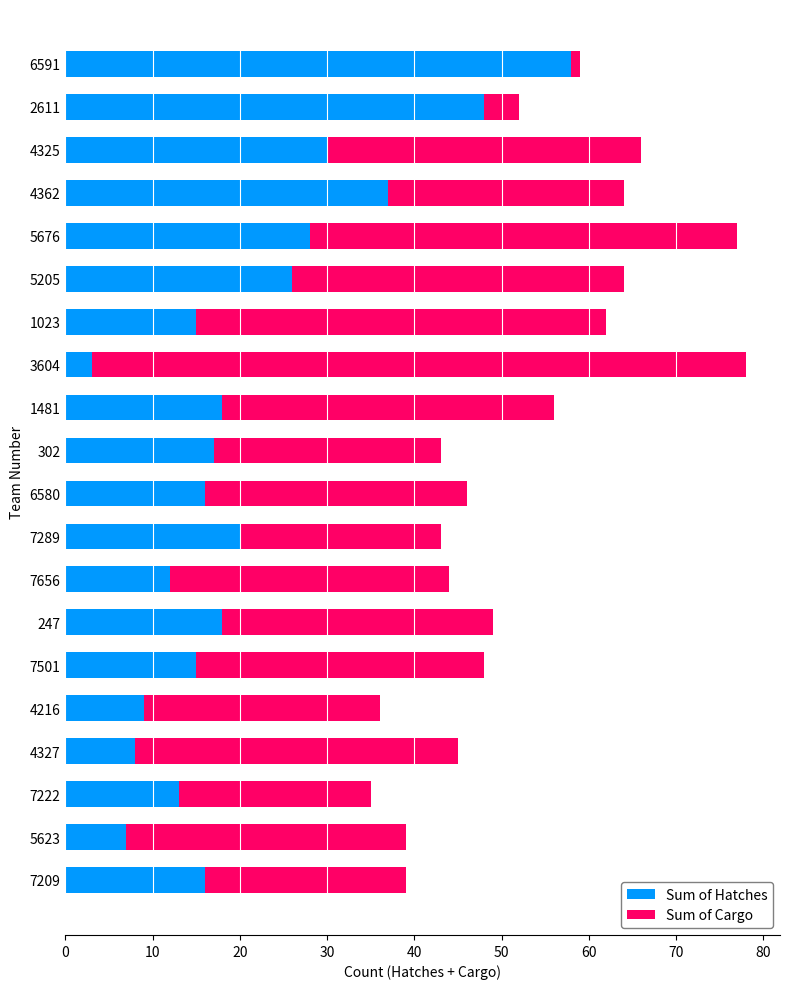

At which label does Sum of Hatches reach its peak?

6591